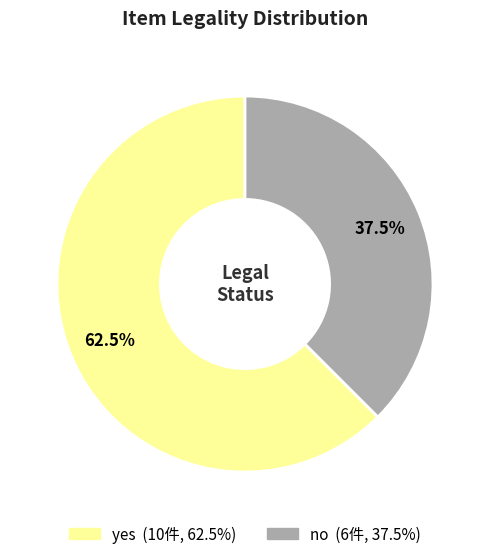

Rank the categories by value from highest to lowest.

yes, no